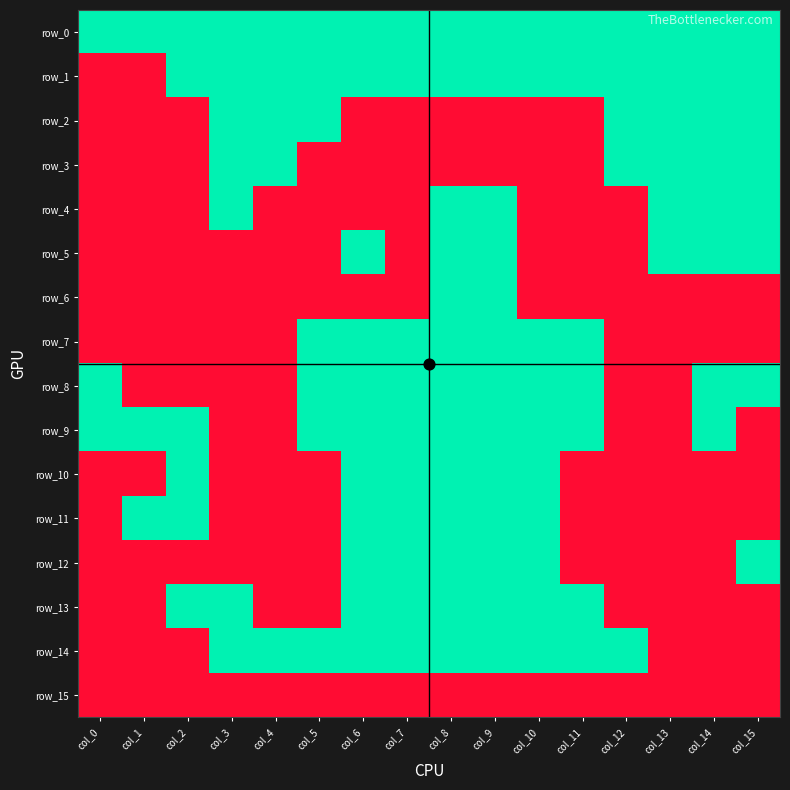

Is the value of row_8 at col_2 greater than the value of row_1 at col_9?

No